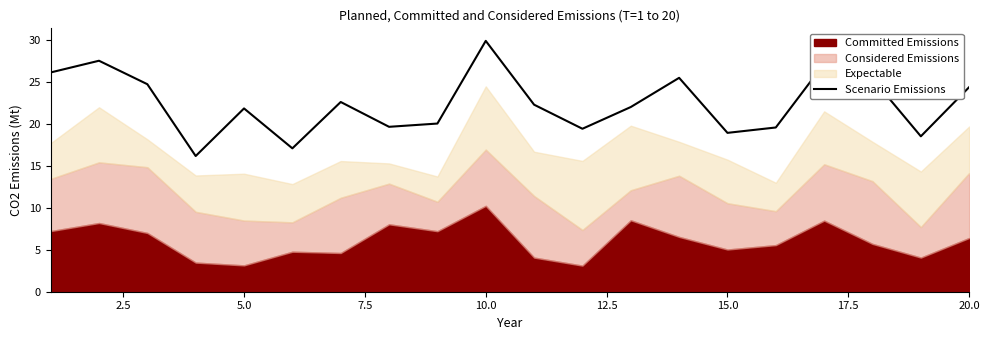

The value of Scenario Emissions at 20.0 is 24.4. True or false?

True